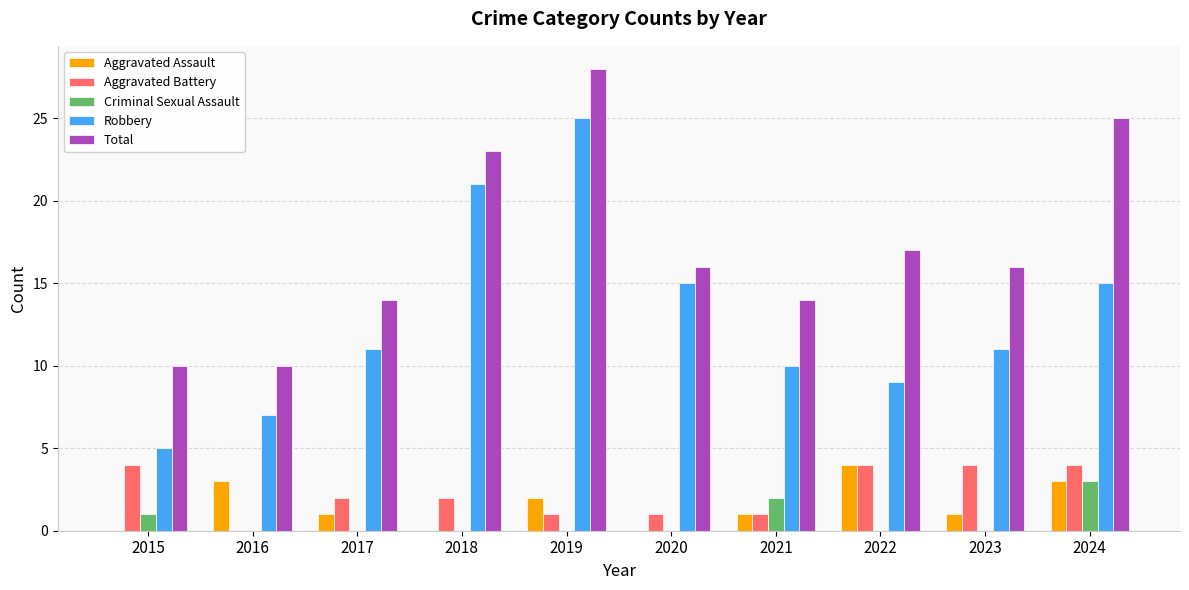

What are all the series names shown in the legend?

Aggravated Assault, Aggravated Battery, Criminal Sexual Assault, Robbery, Total